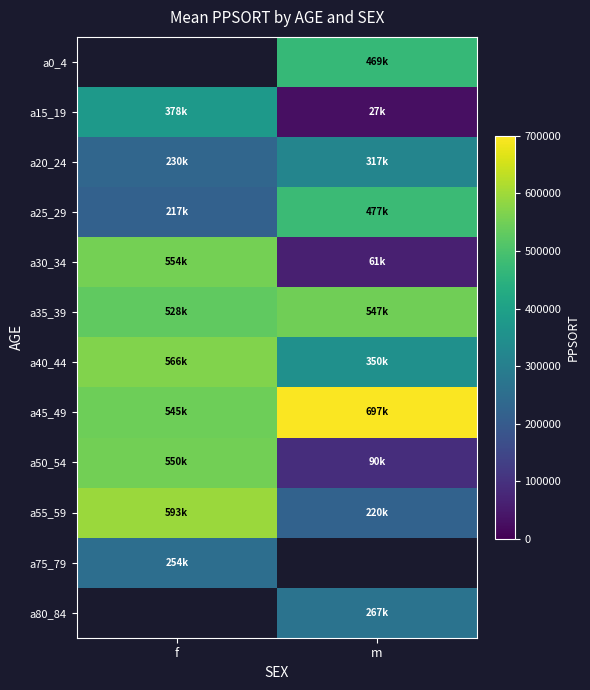

The a45_49 series shows 545315.0 at f. True or false?

True